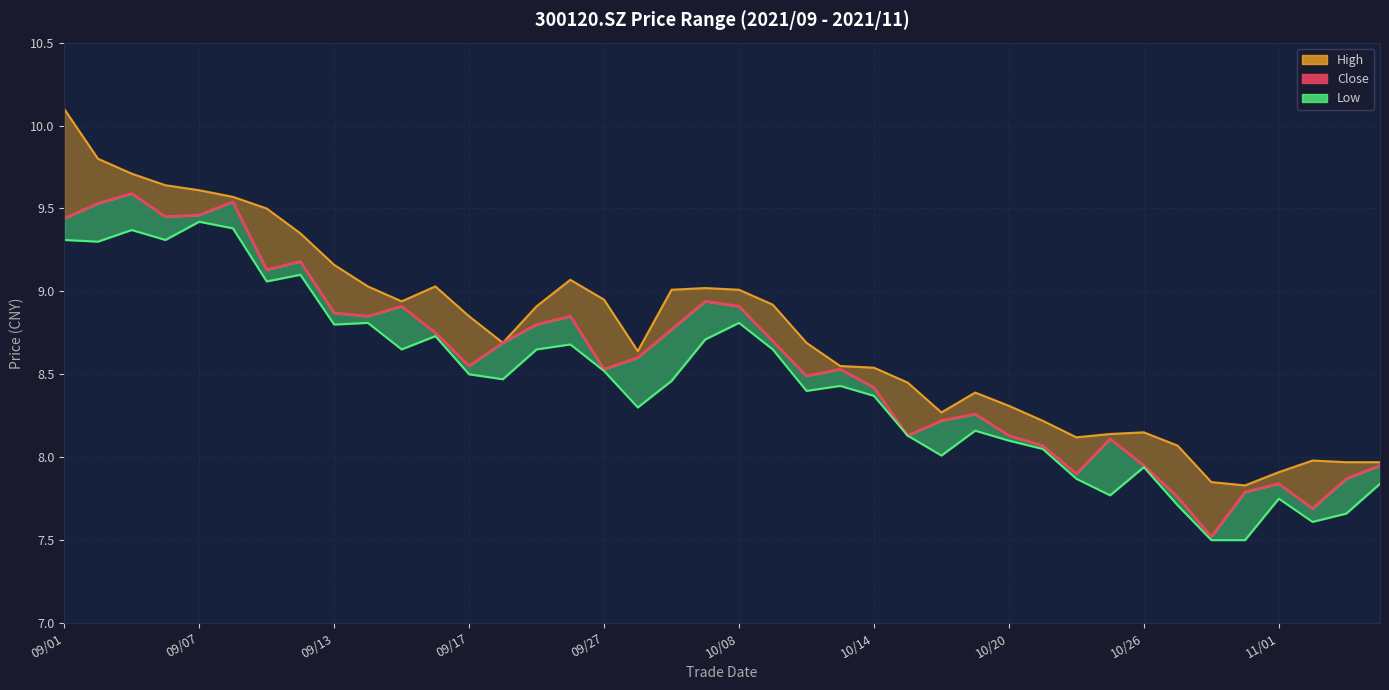

Count the number of data series in this chart.

3